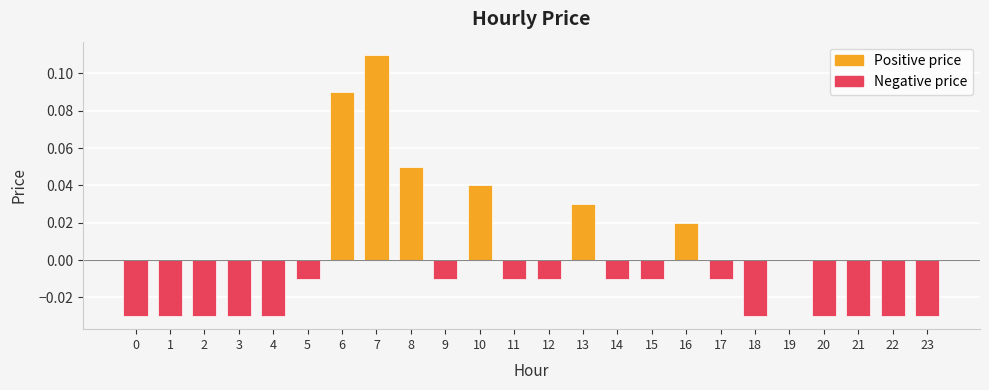

True or false: Negative price has a value of 0.0 at 7.

False